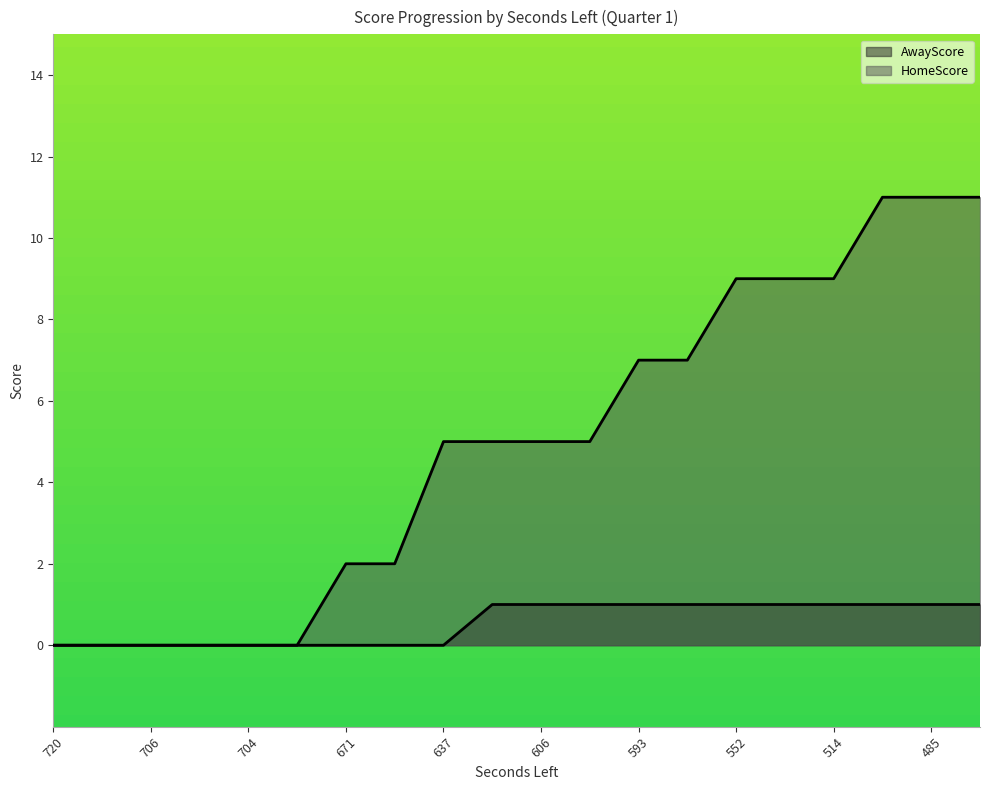

Where is HomeScore nearest to the value 5?

637